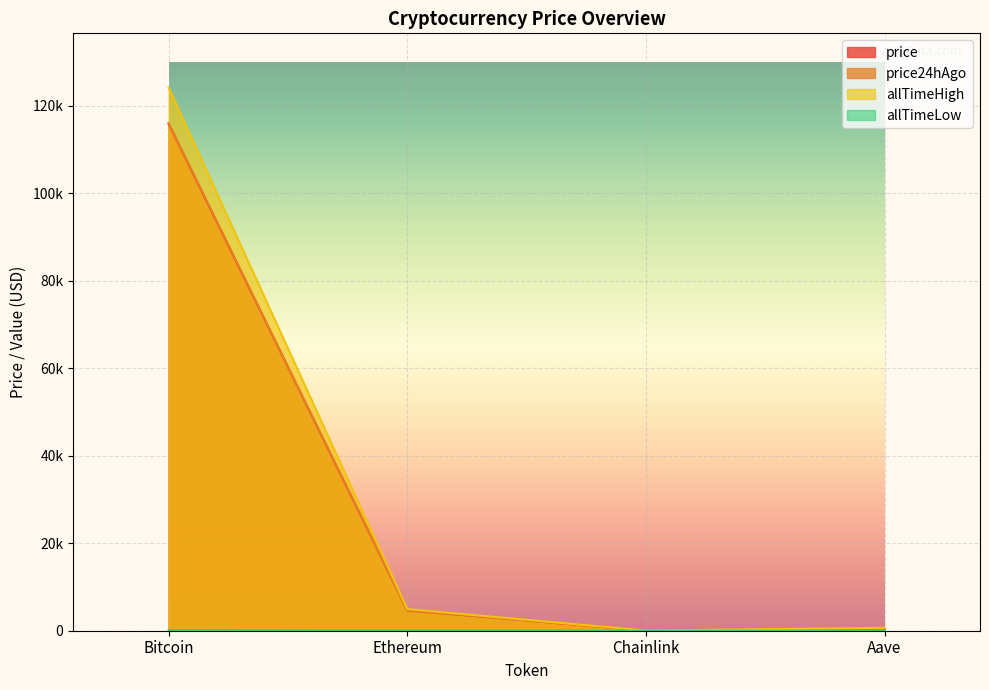

At how many categories does at least one series exceed 37664?

1